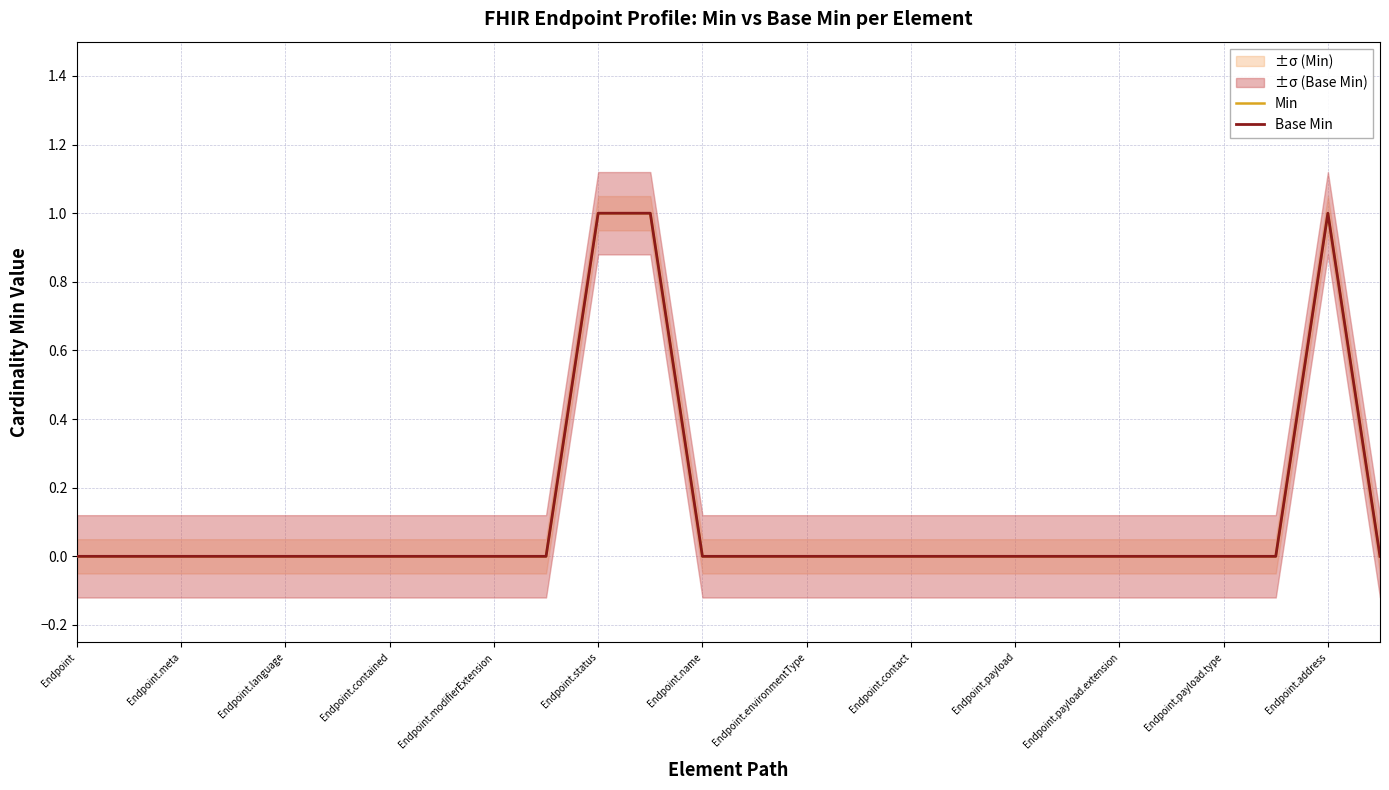

How many data points in Min are above 0?

3